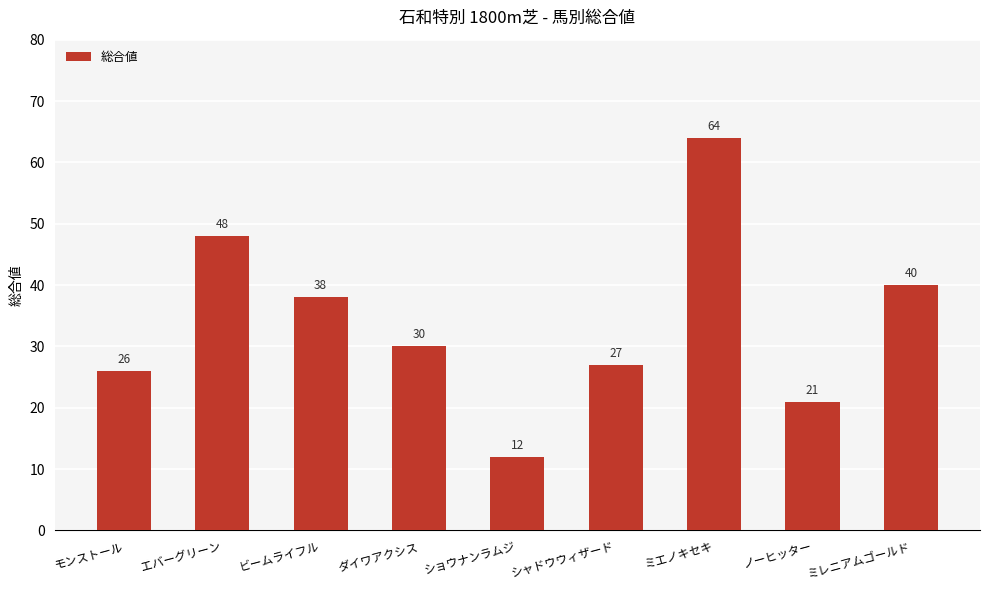

What is the label of the 1st bar from the right?

ミレニアムゴールド